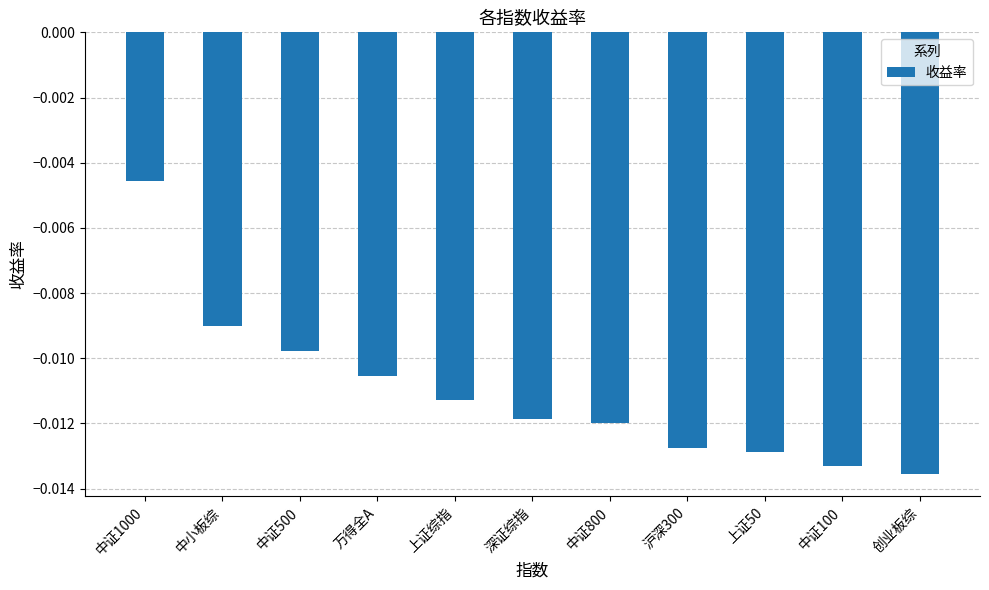

Count the number of data series in this chart.

1